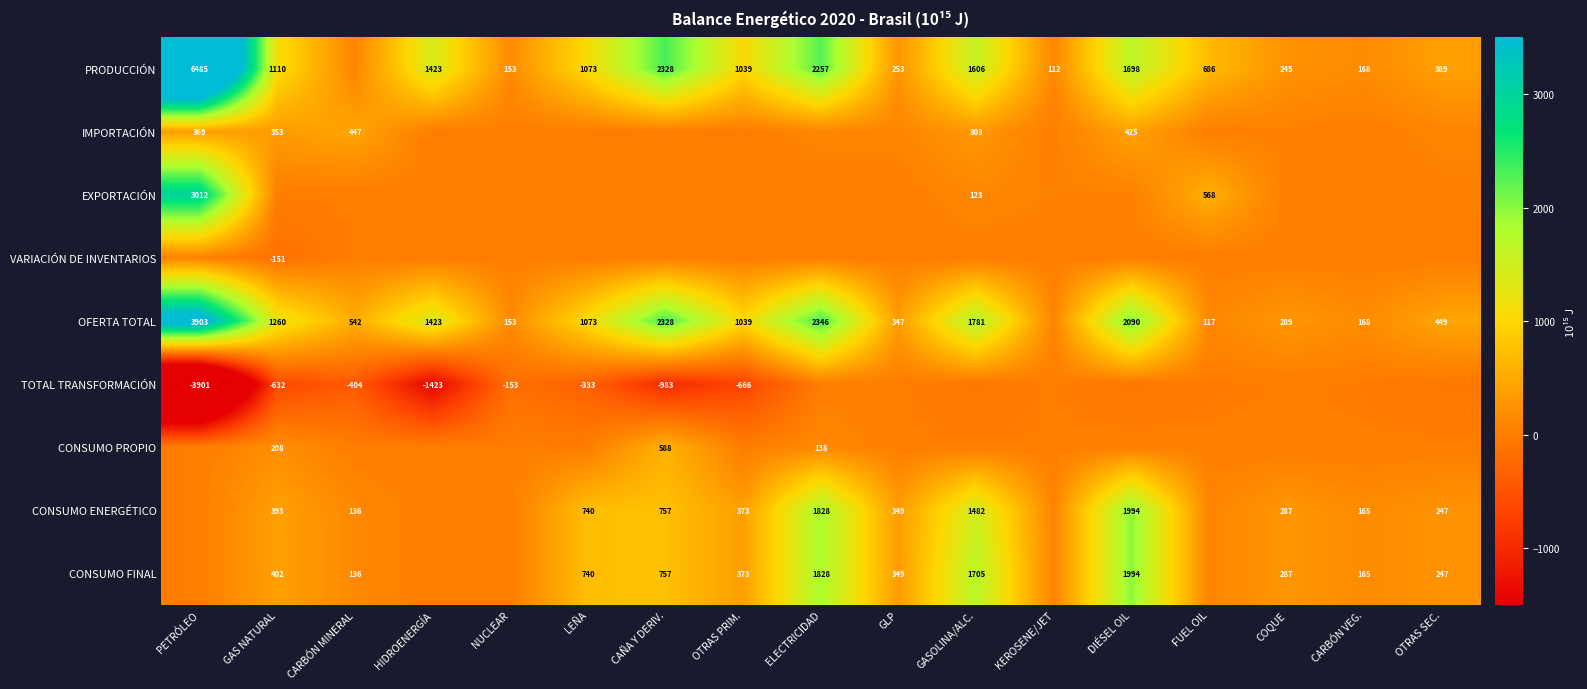

Is the value of PRODUCCIÓN at GAS NATURAL greater than the value of CONSUMO ENERGÉTICO at GASOLINA/ALC.?

No